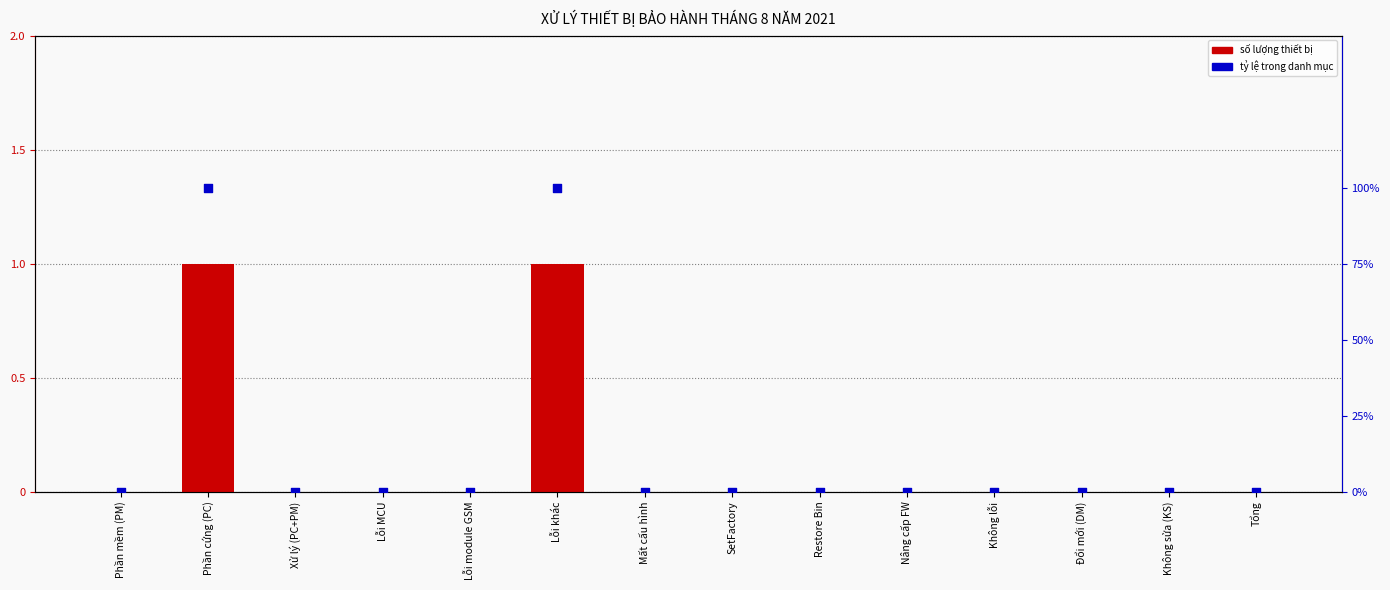

Which series has the largest Y range (max minus min)?

Số lượng thiết bị